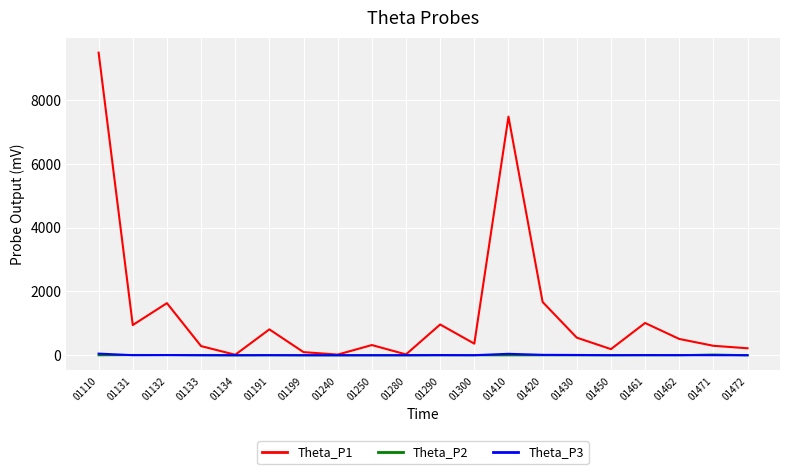

True or false: Theta_P2 has more than 0 interior local peaks.

True